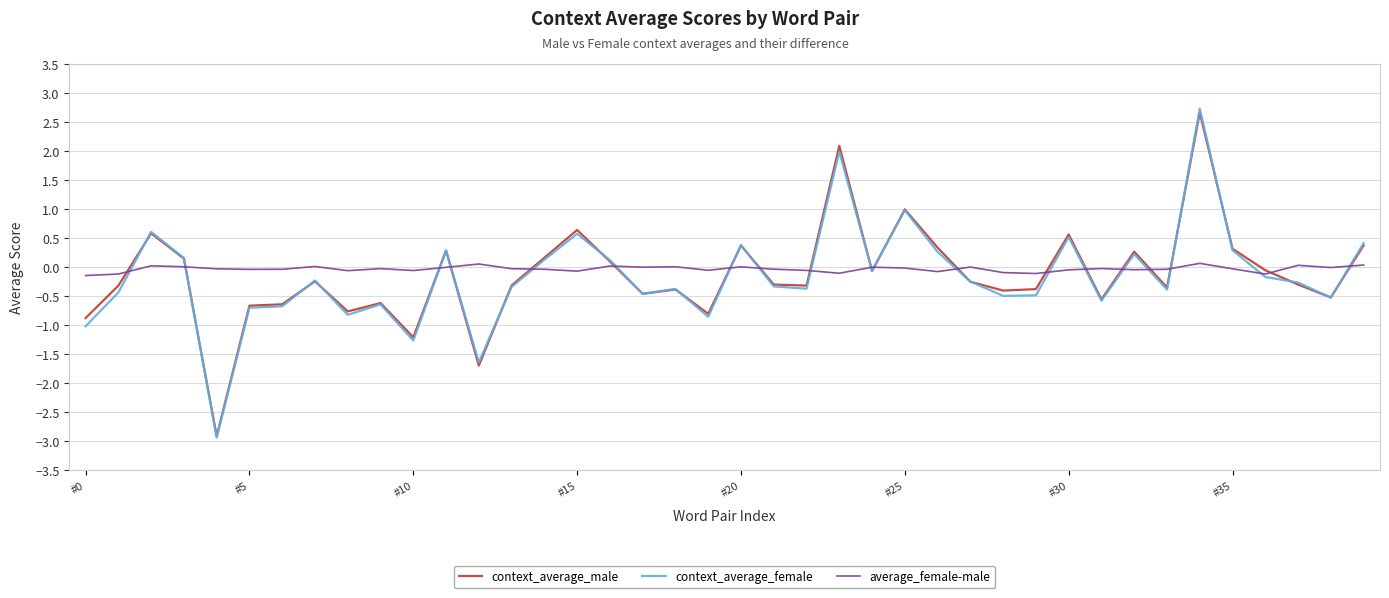

What is the minimum value shown in the chart?

-2.9